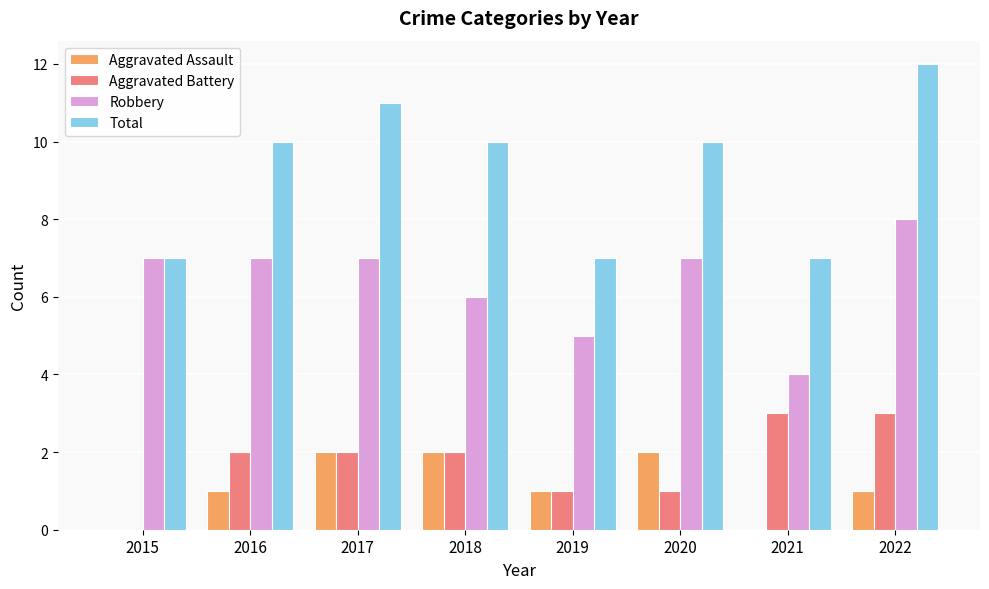

Which series has the largest total across all categories?

Total